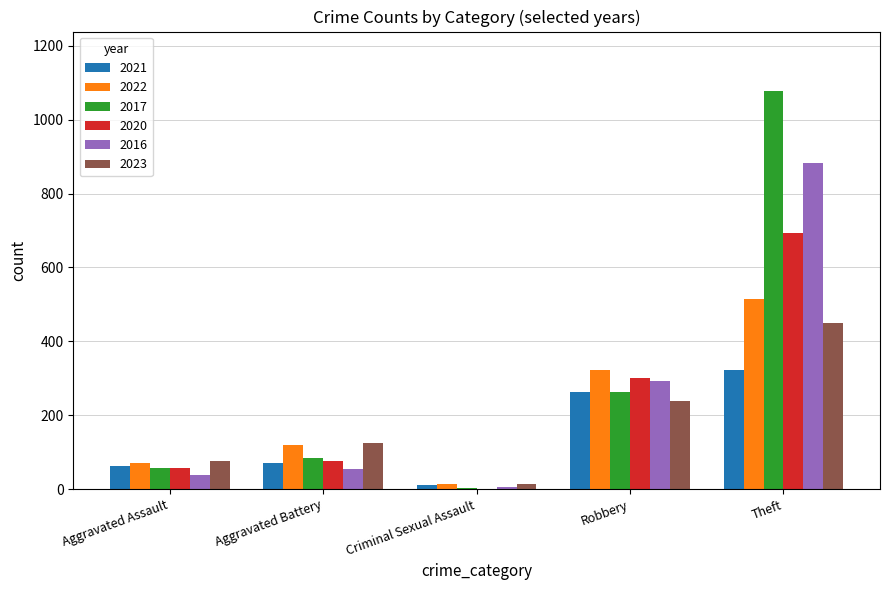

At which category is the sum across all series the highest?

Theft